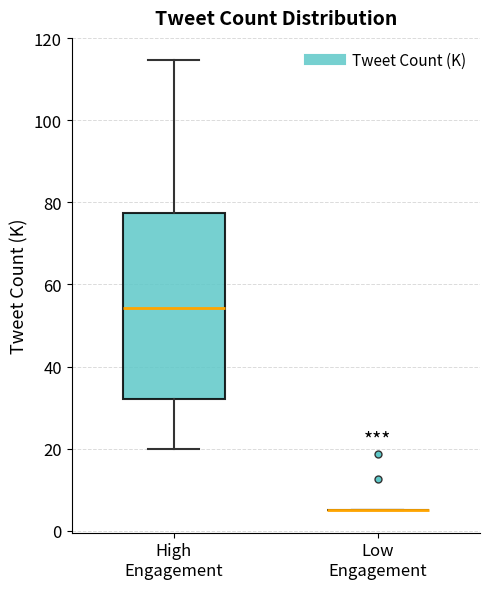

Which box is the tallest, from its lower edge to its upper edge?

High Engagement